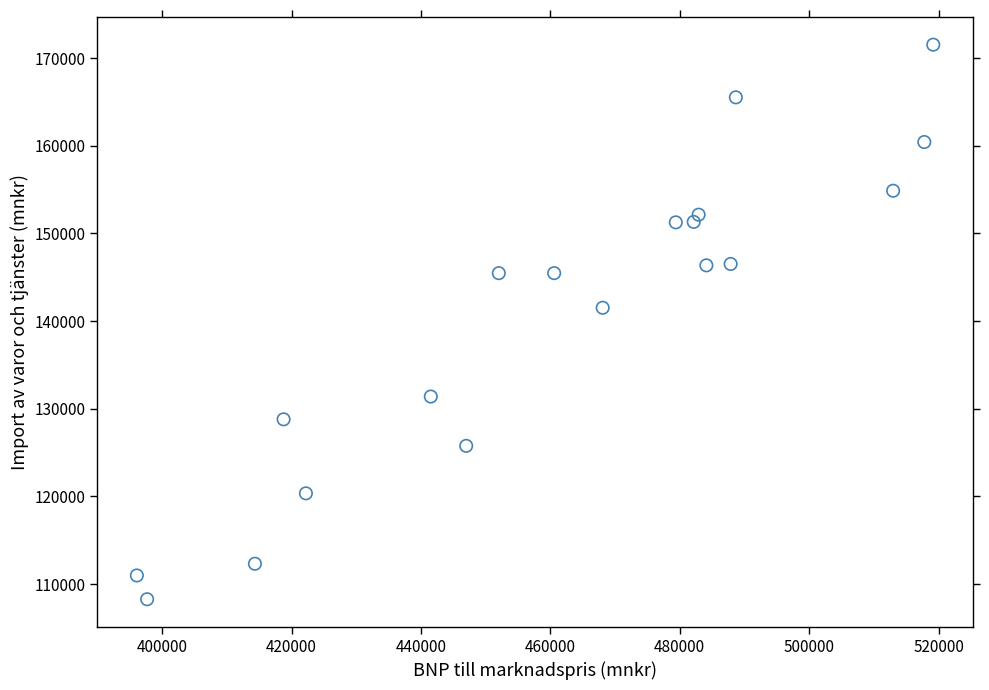

What Y value in the scatter plot is closest to 139895?

141514